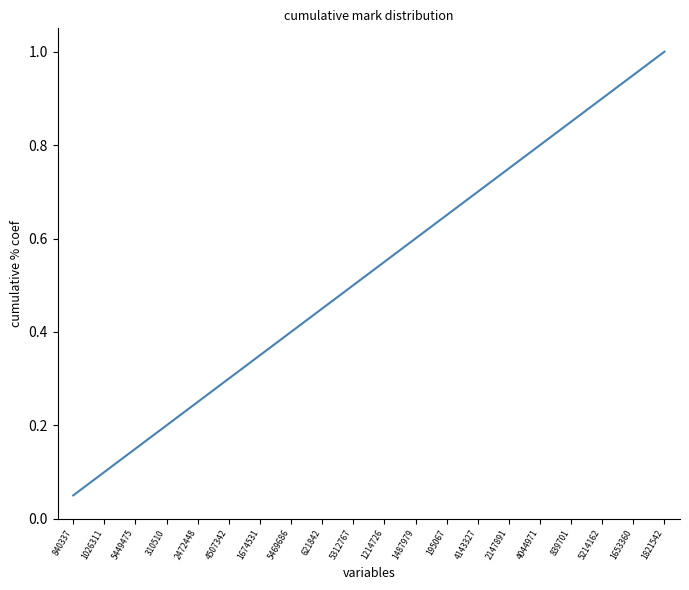

Between 5312767 and 840337, which is larger?

5312767